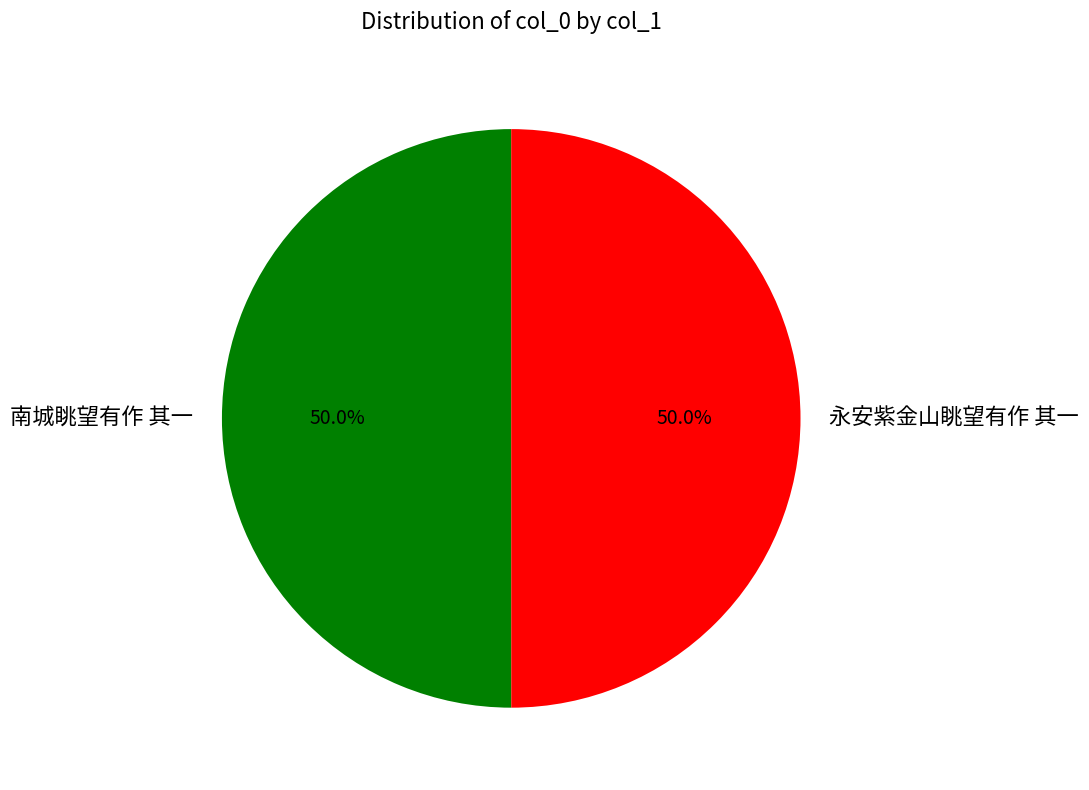

How many segments does this pie chart have?

2